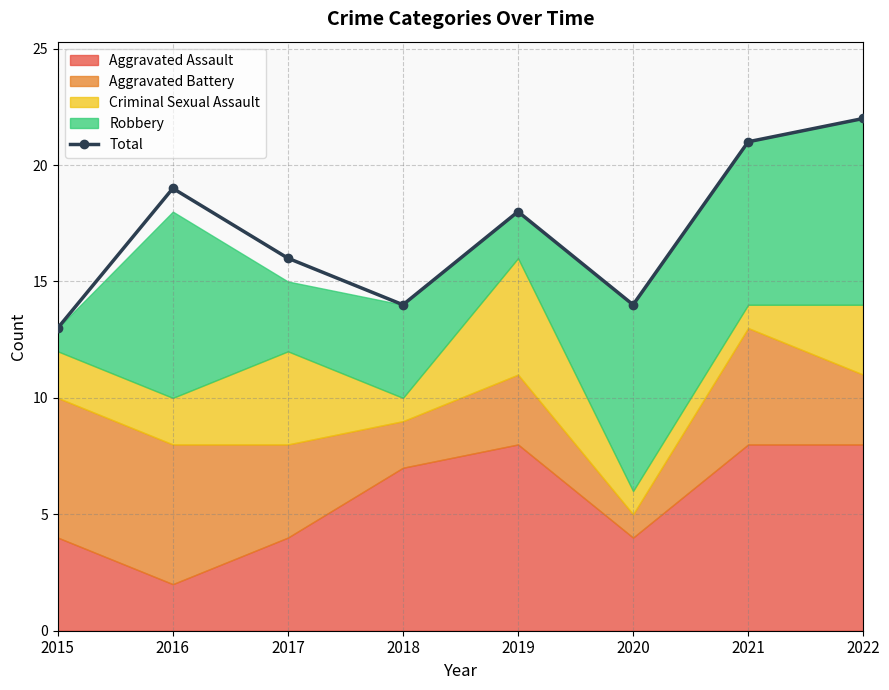

What is the average value?

17